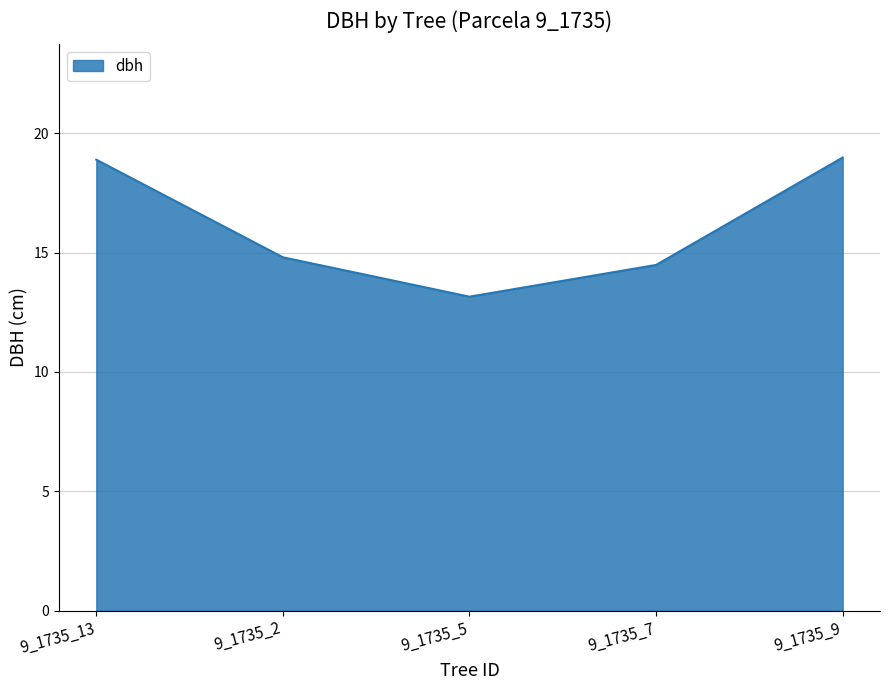

How many values are below 14?

1